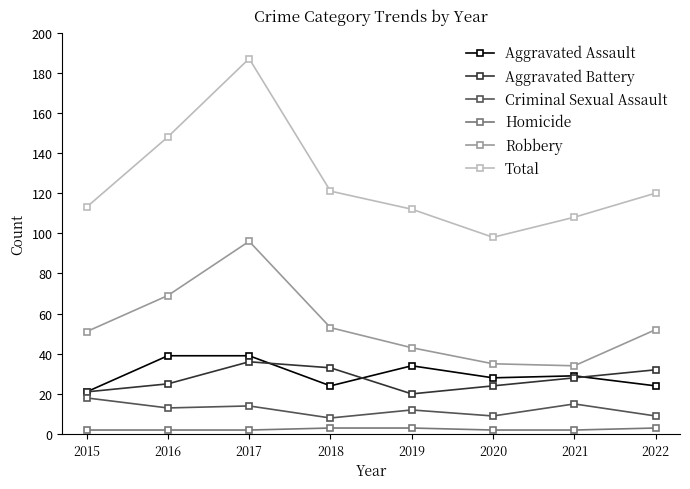

What is the maximum value shown in the chart?

187